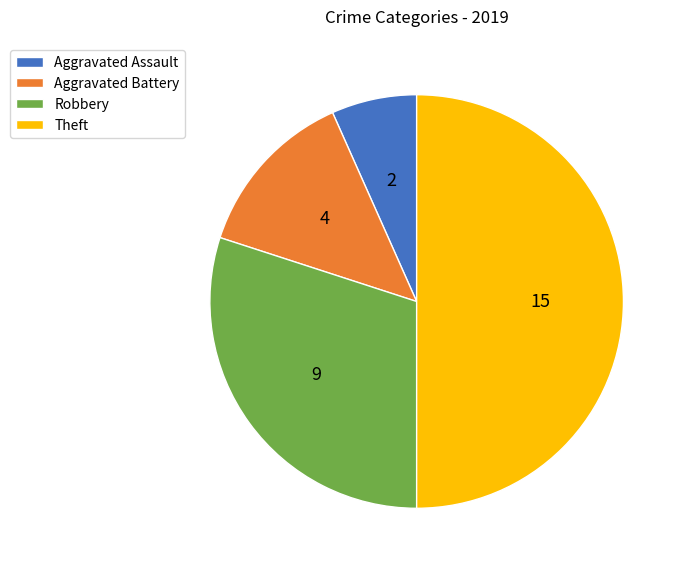

Rank the categories by value from lowest to highest.

Aggravated Assault, Aggravated Battery, Robbery, Theft